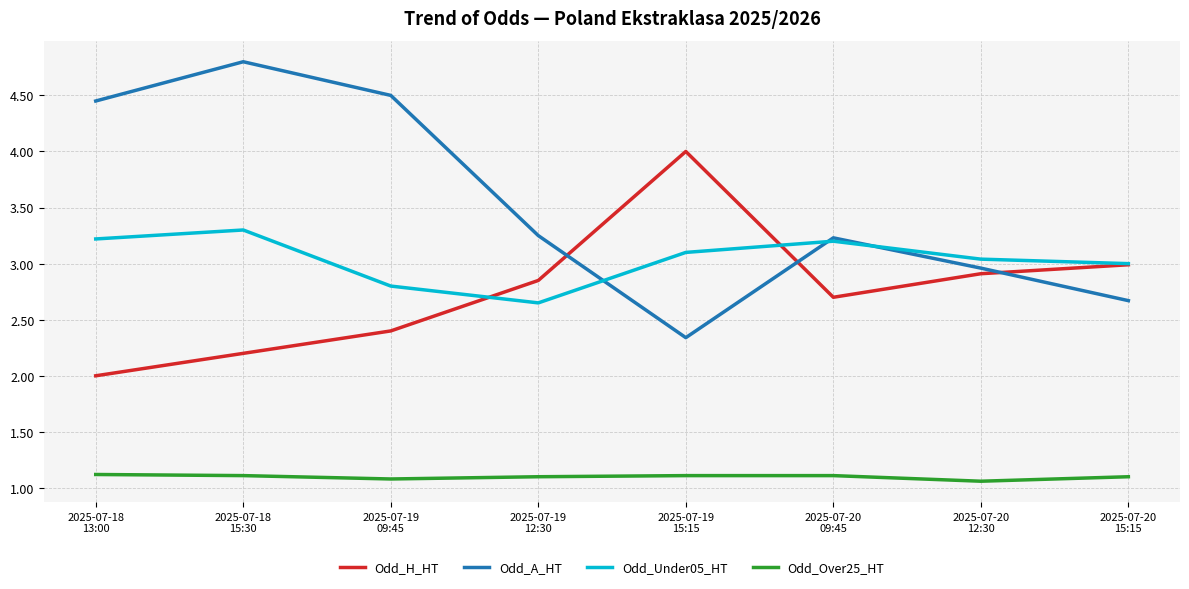

What is the lowest value of the Odd_A_HT series?

2.3